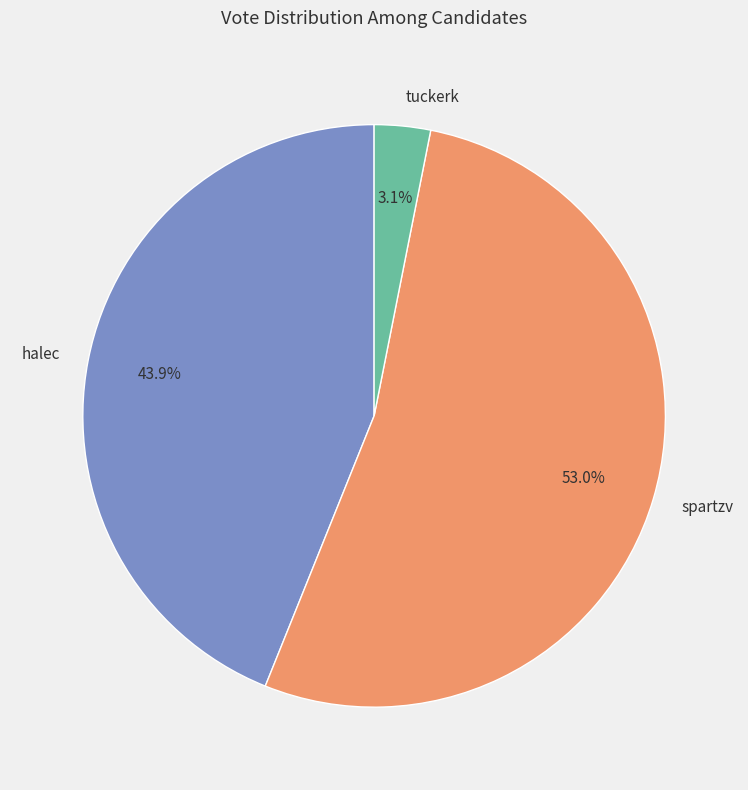

What is the ratio of the value at tuckerk to the value at spartzv?

0.1